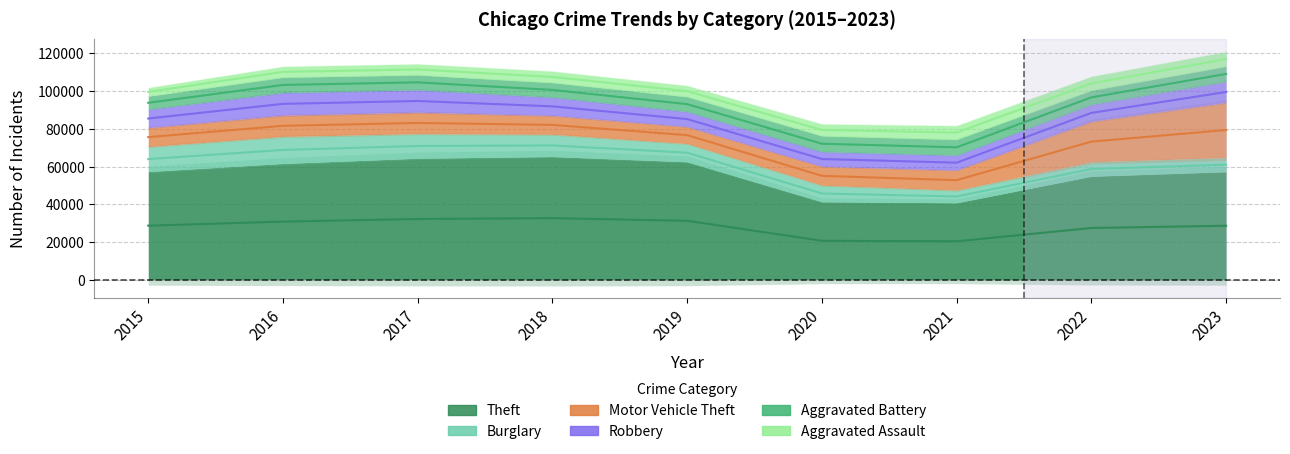

Which series has the largest total across all categories?

Theft